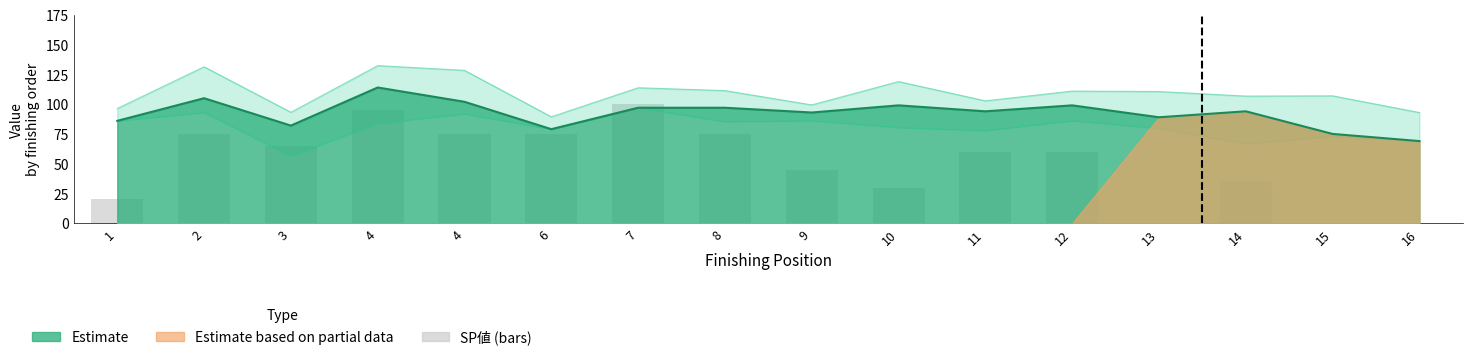

How many categories are shown in the chart?

16